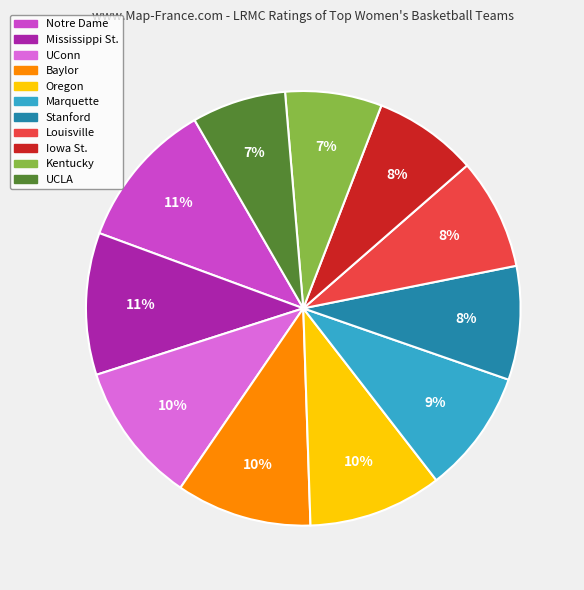

To the nearest percent, what percentage of the pie is Iowa St.?

8%